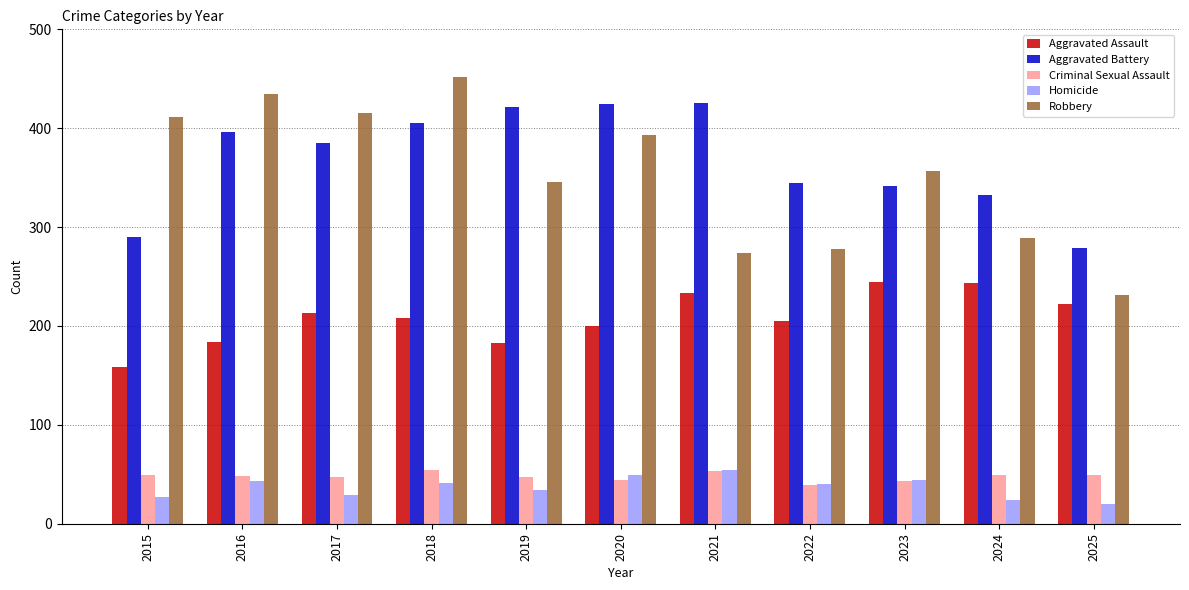

Which series has the largest range (max minus min)?

Robbery